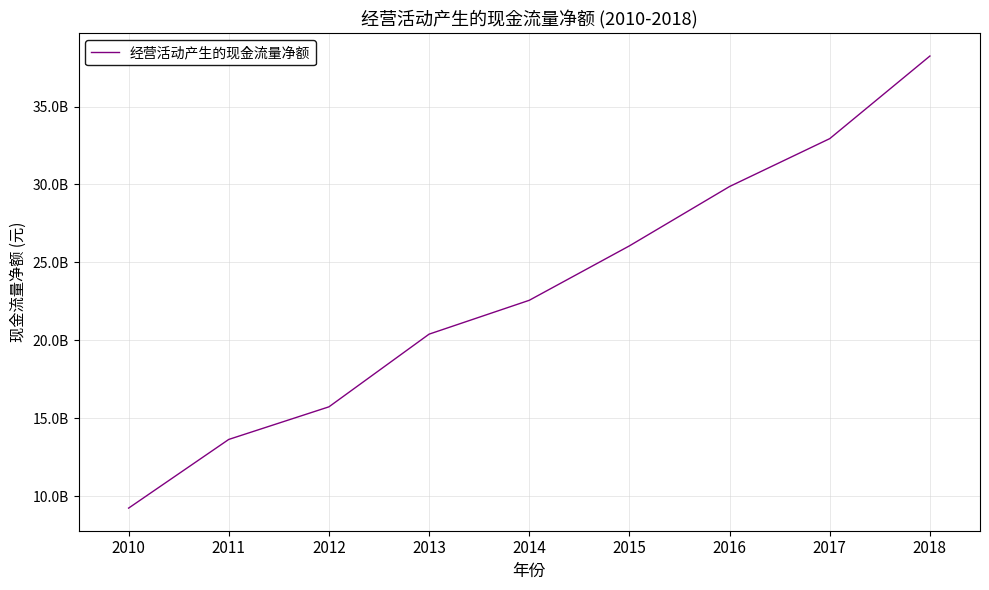

Which category has the highest value across all series?

2018